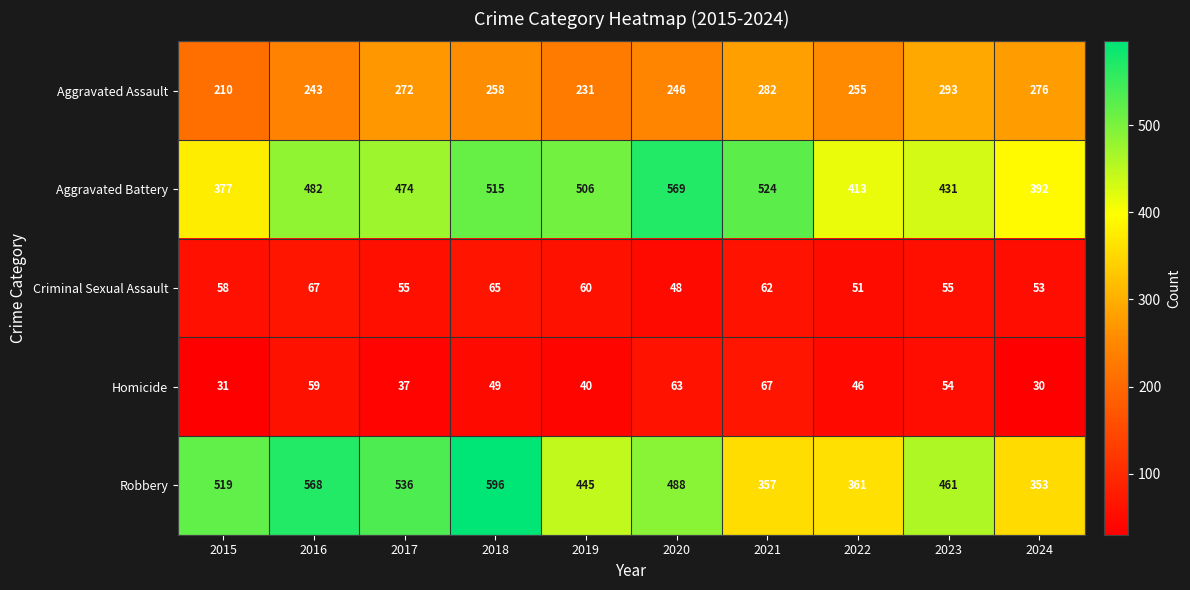

What is the sum of all Criminal Sexual Assault values?

574